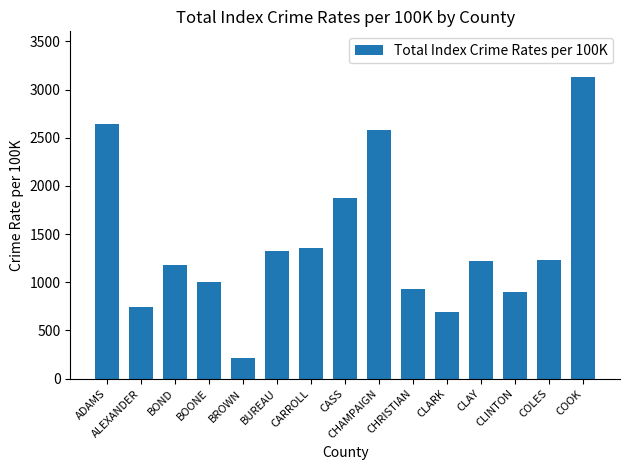

What is the approximate value at BROWN?

210.2